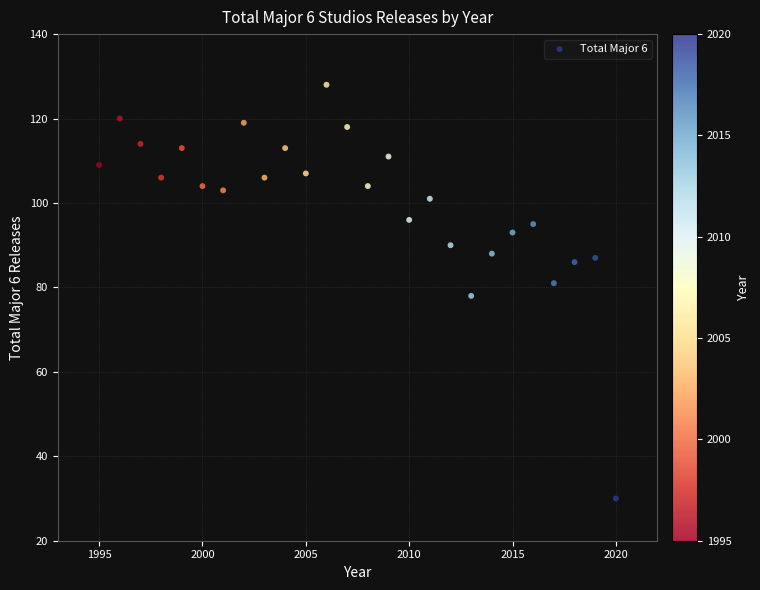

What is the range of X values (max minus min)?

25